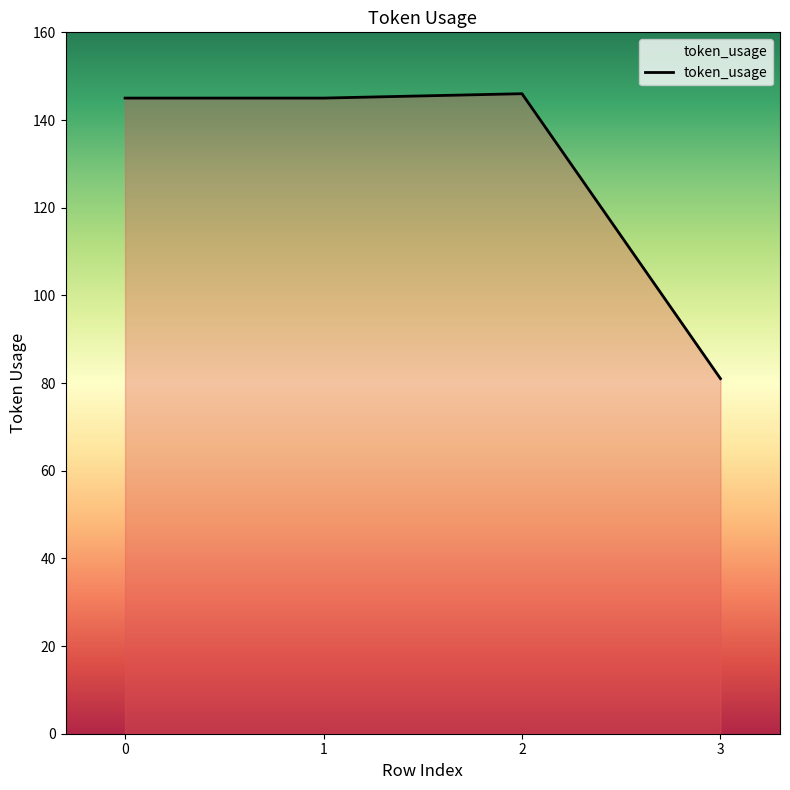

What is the difference between the second highest and minimum values?

64